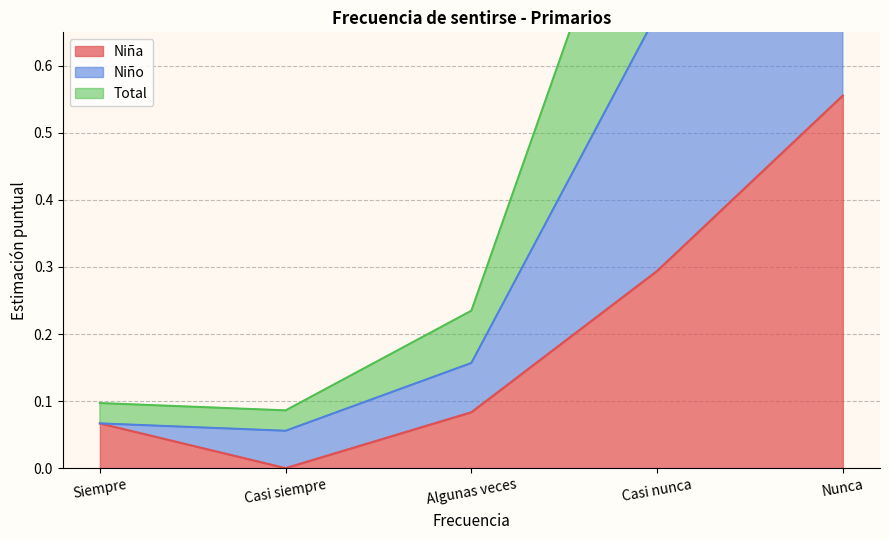

True or false: Niño and Total intersect in this chart.

False